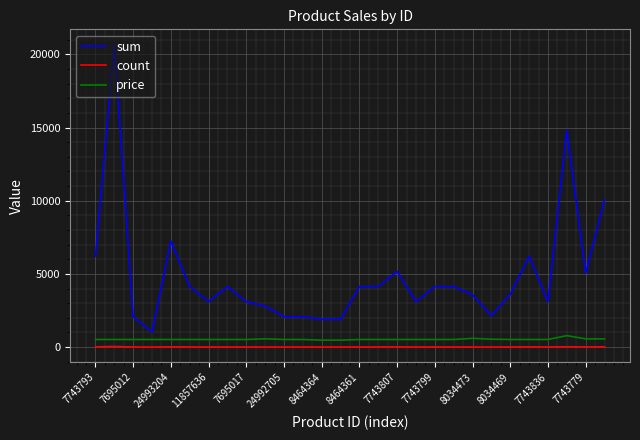

Which series has the largest range (max minus min)?

sum